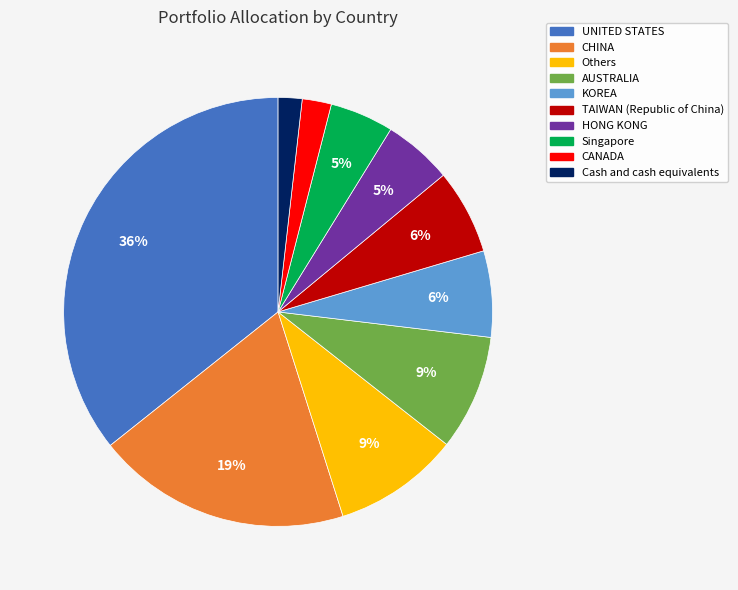

How many slices are in this pie chart?

10